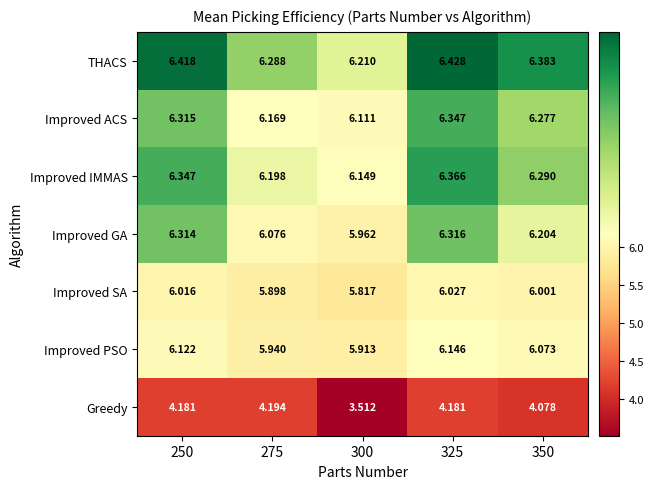

Is the value of Improved SA at 250 greater than the value of Improved GA at 250?

No